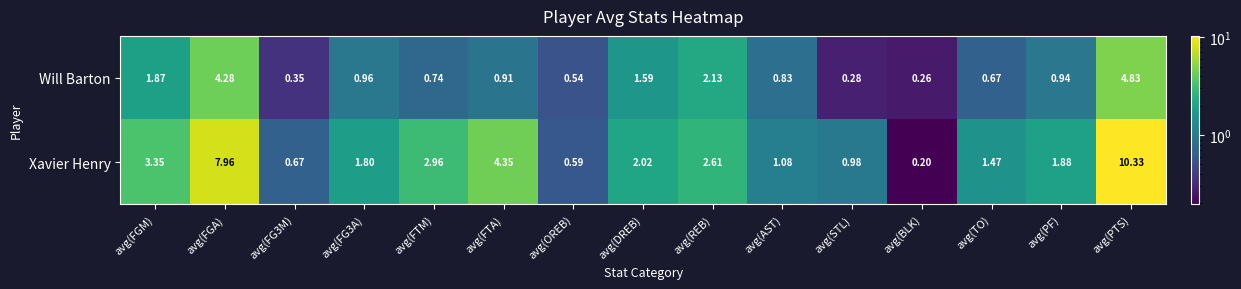

At which category is the sum across all series the highest?

avg(PTS)